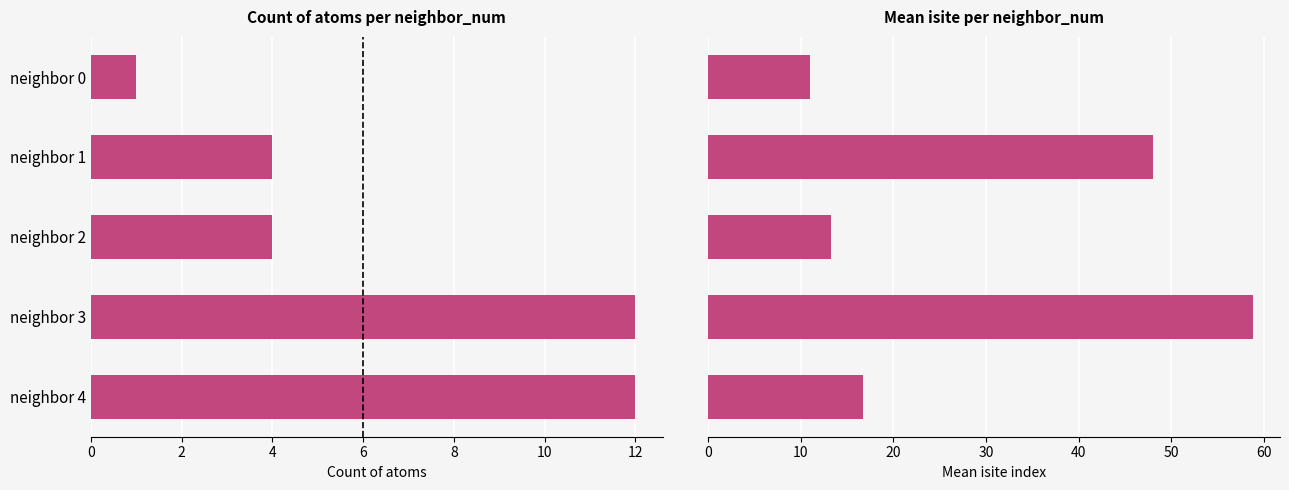

Reading left to right, what are all the values shown in this chart?

count: 1.0	4.0	4.0	12.0	12.0
mean isite: 11.0	48.0	13.2	58.8	16.7